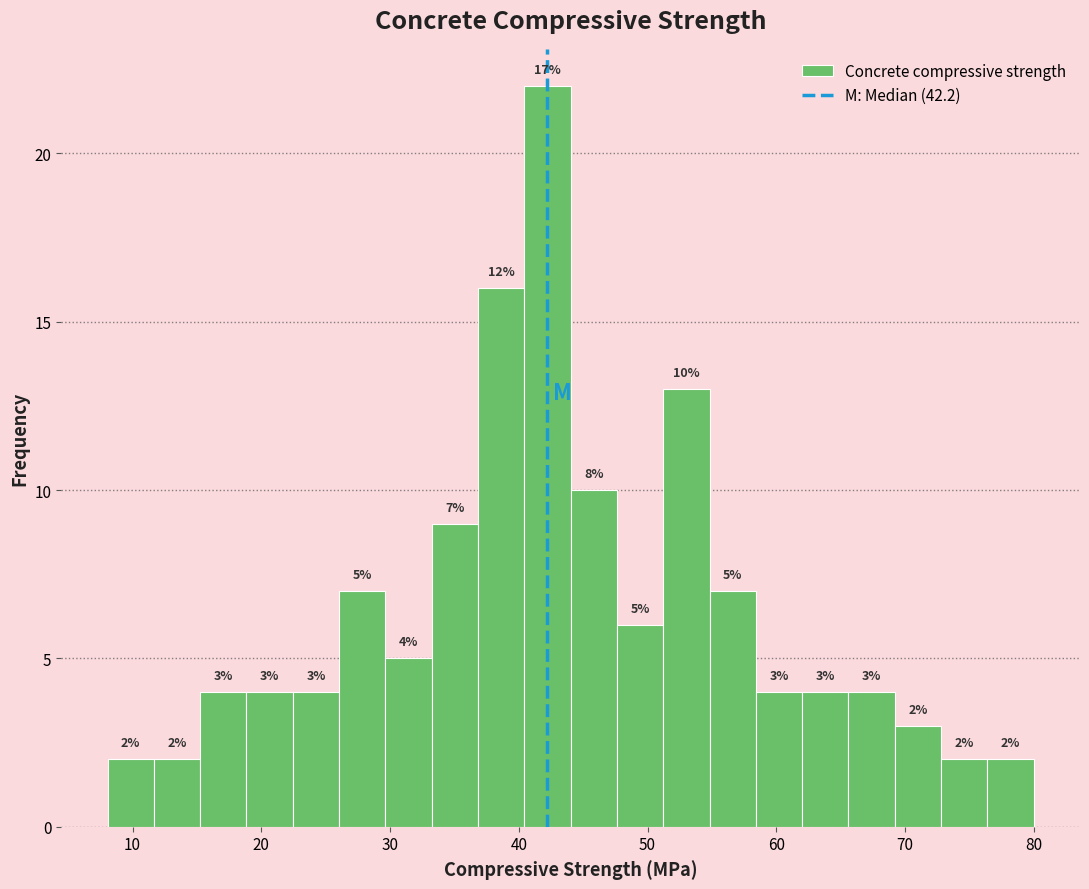

Around what value on the x-axis is the tallest bar? Give the approximate position of its centre, as read against the axis.

42